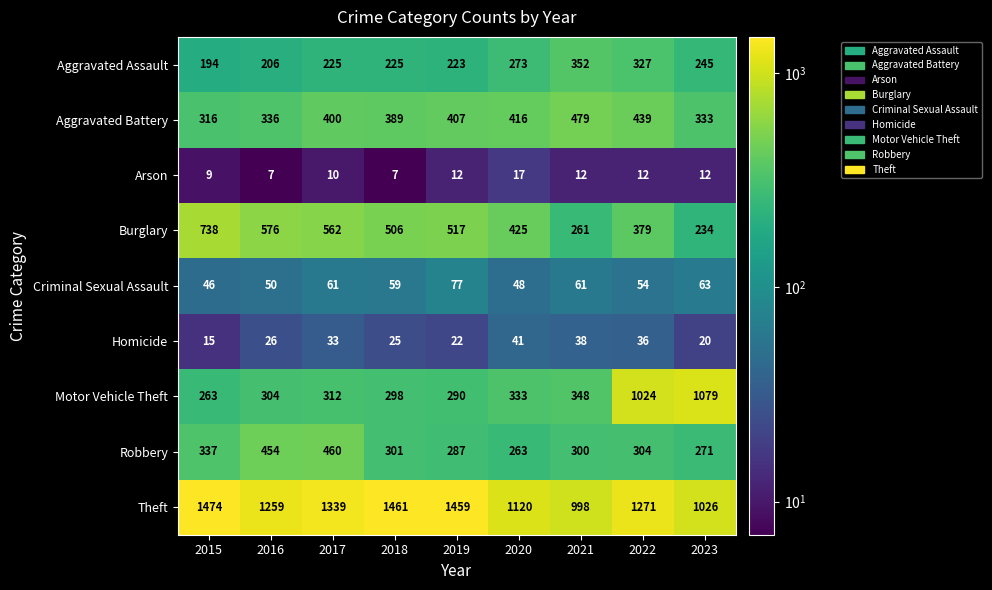

What is the total value across all series at 2018?

3271